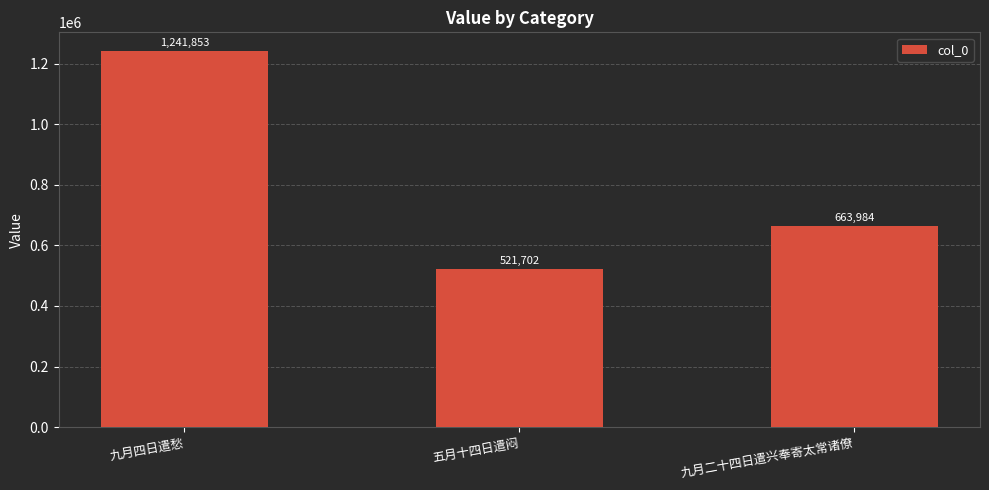

What is the difference between the values at 九月二十四日遣兴奉寄太常诸僚 and 九月四日遣愁?

577869